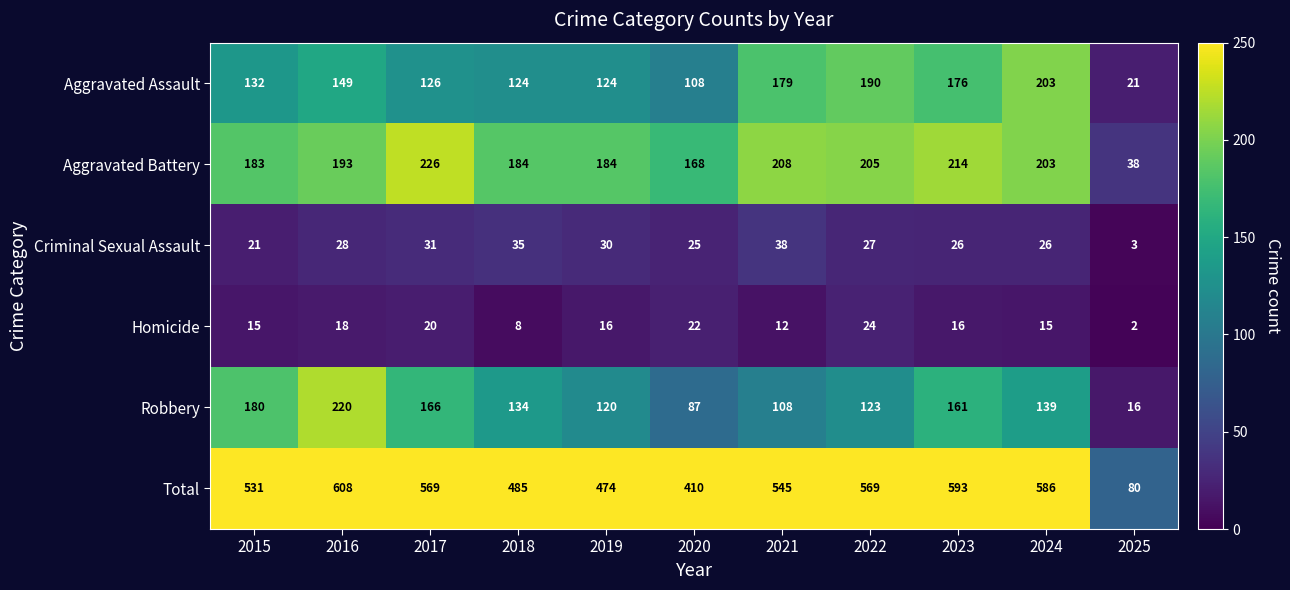

At which category is the sum across all series the highest?

2016